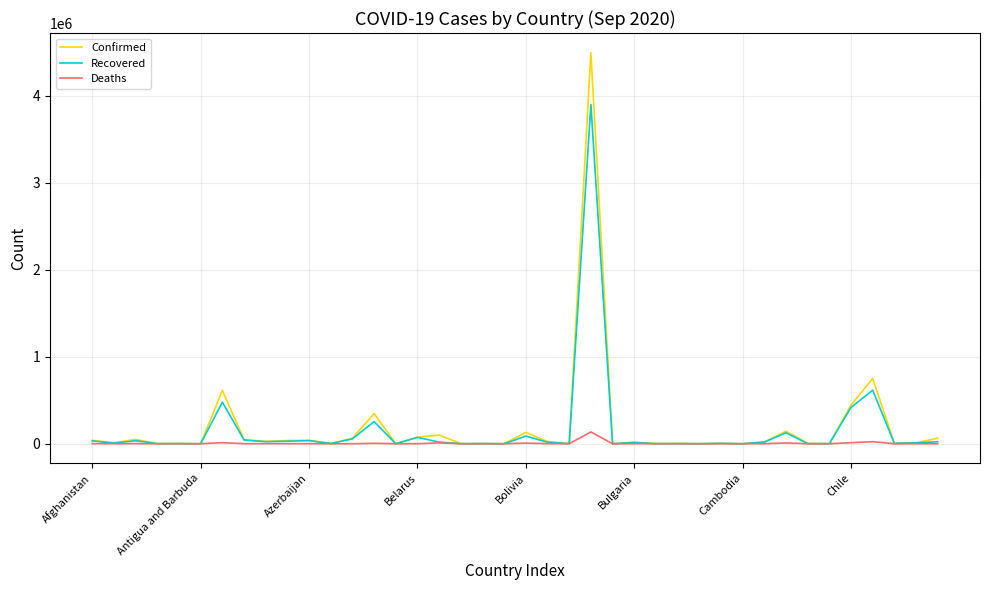

What is the sum of all Recovered values?

6339058